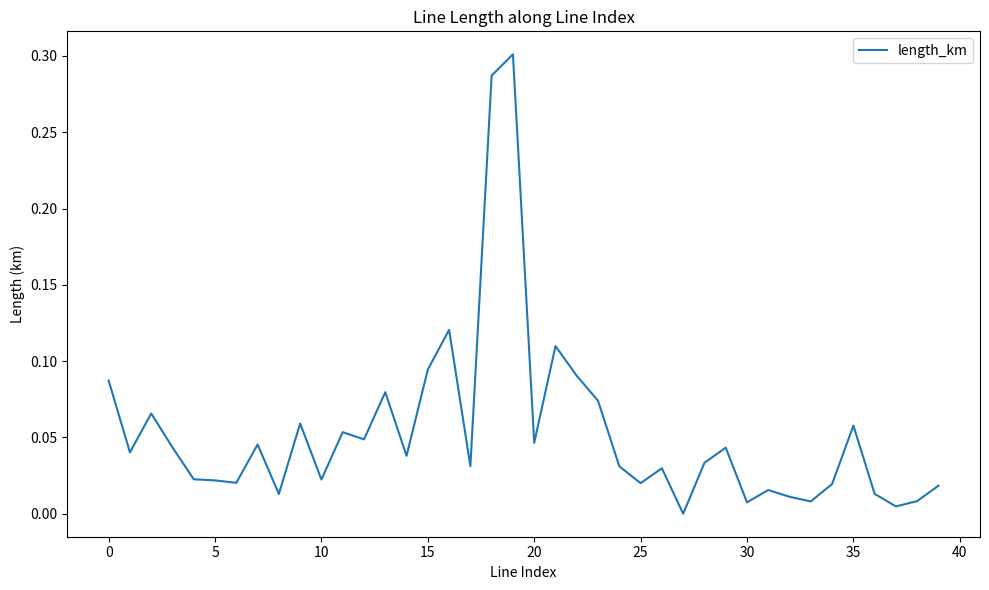

How many lines are shown in the chart?

1